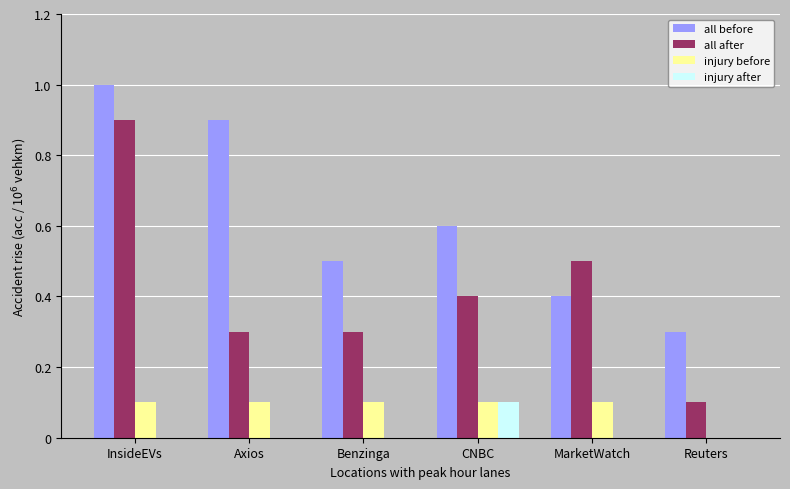

What are all the series names shown in the legend?

all before, all after, injury before, injury after